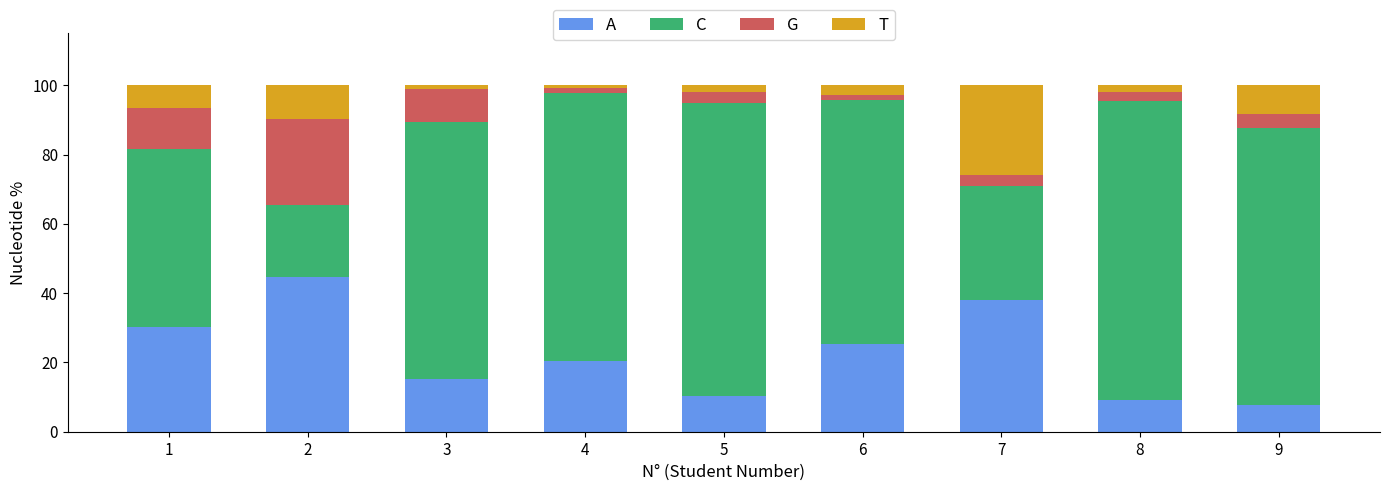

What is the sum of all A values?

201.3